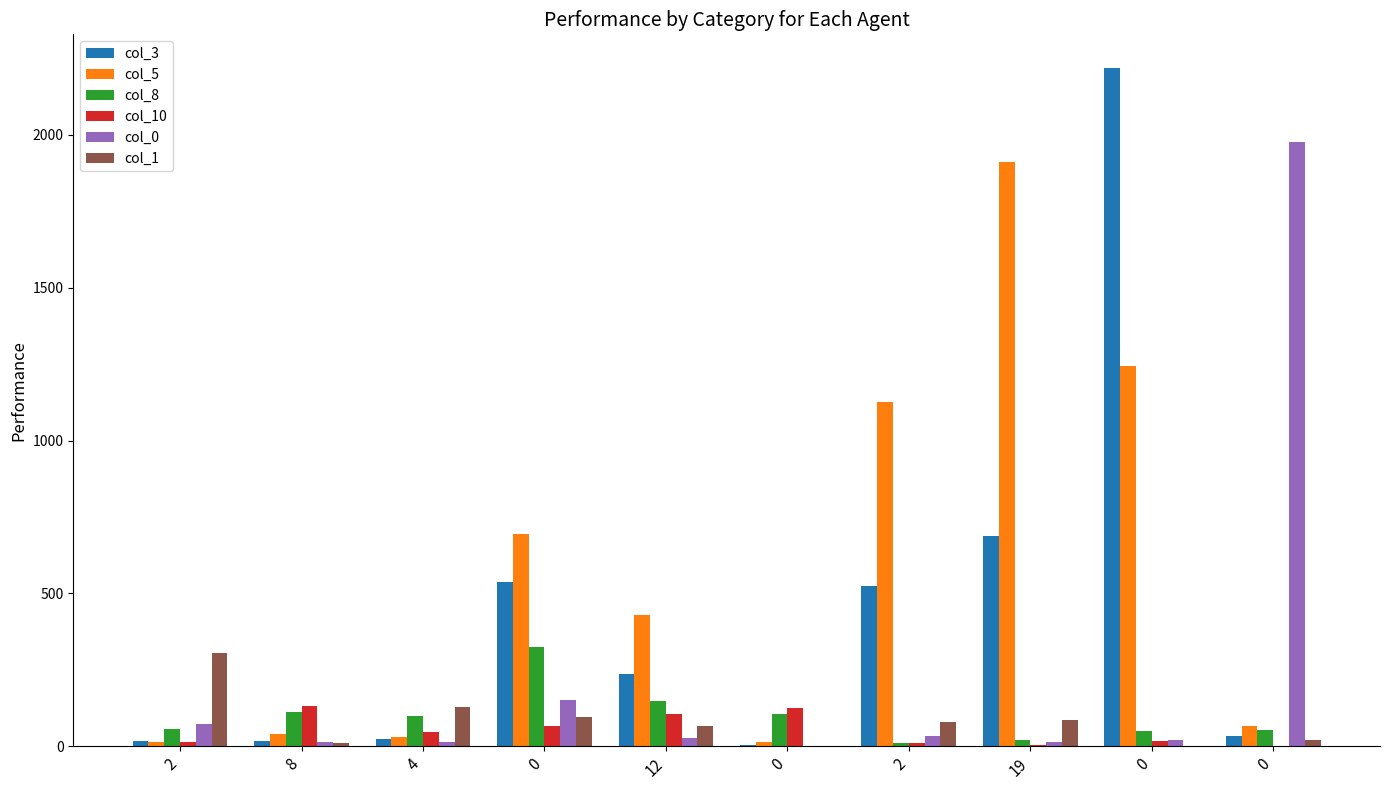

How many distinct data groups are displayed?

6